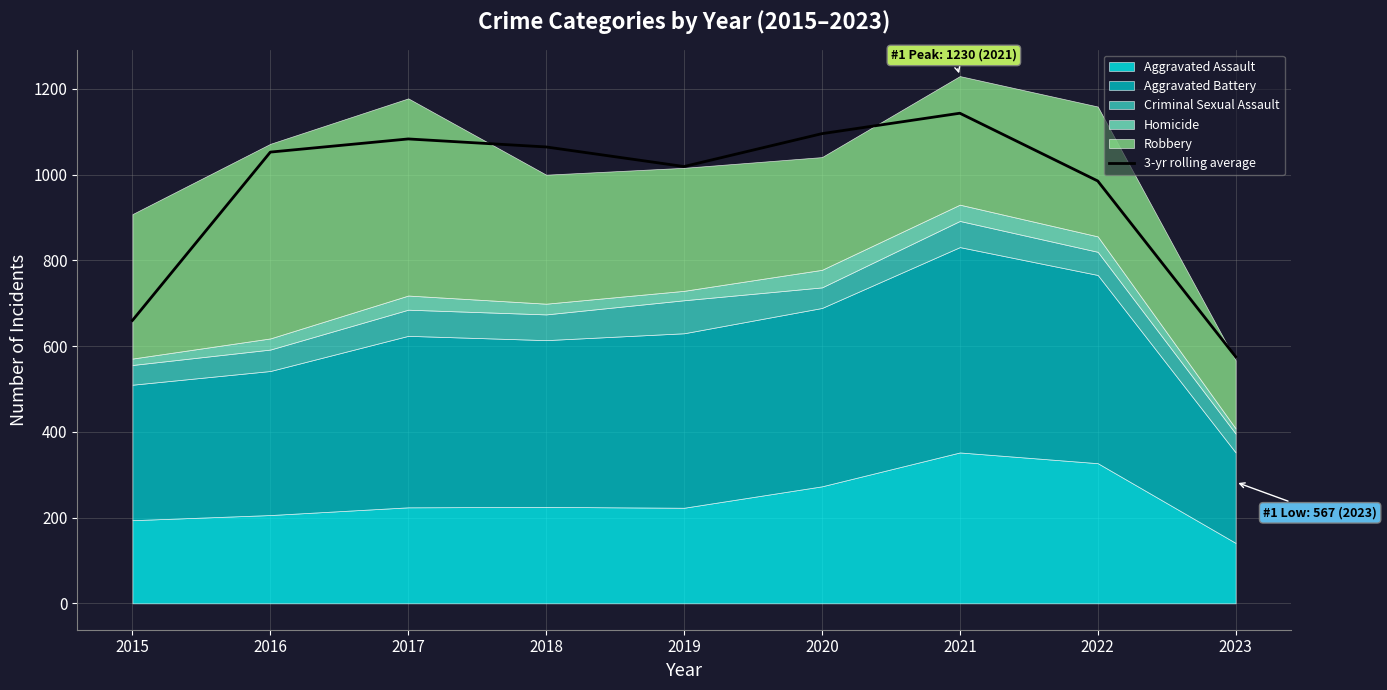

Where is the data nearest to the value 859?

2022